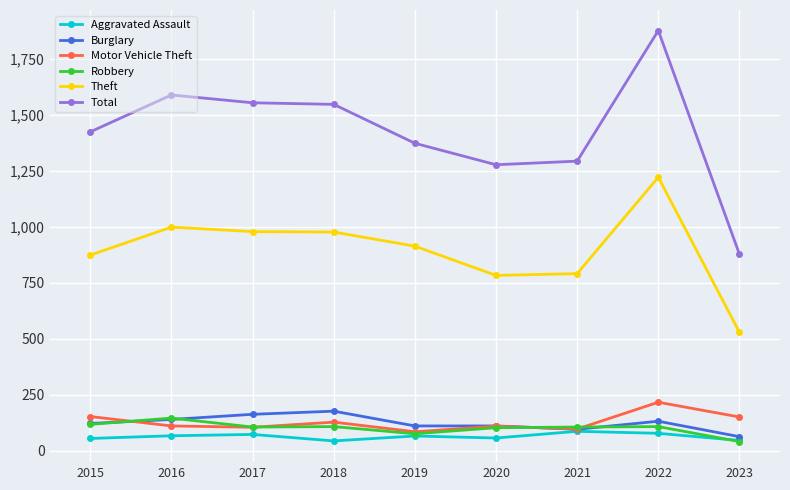

What is the difference between the second highest and second lowest values in the Motor Vehicle Theft series?

56